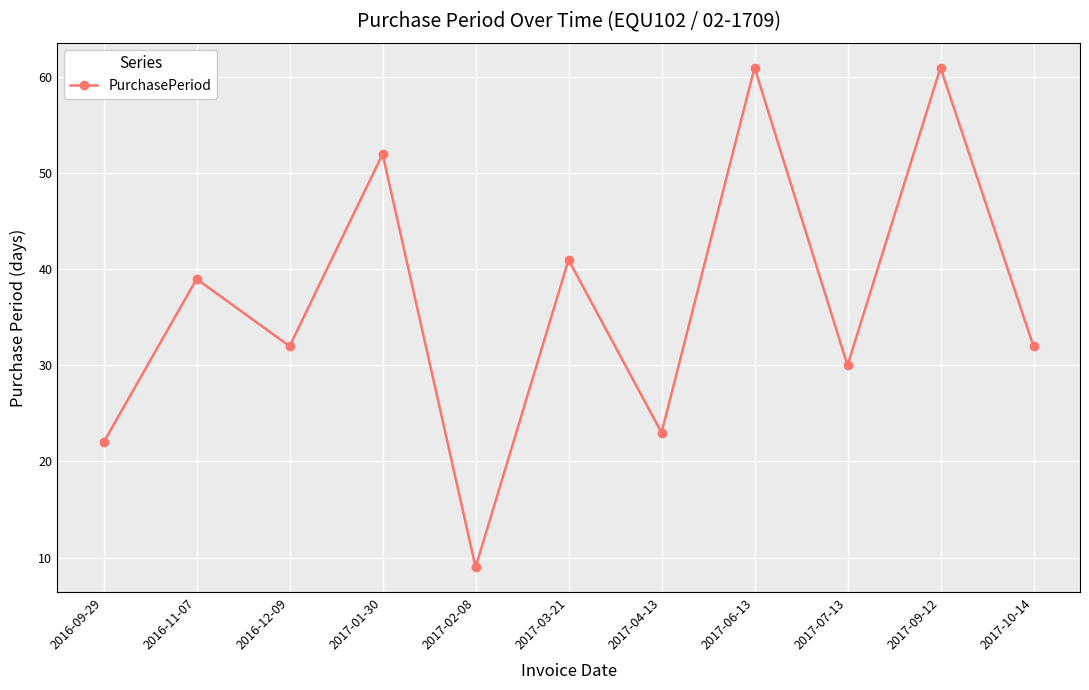

What position from the right is 2017-03-21?

6